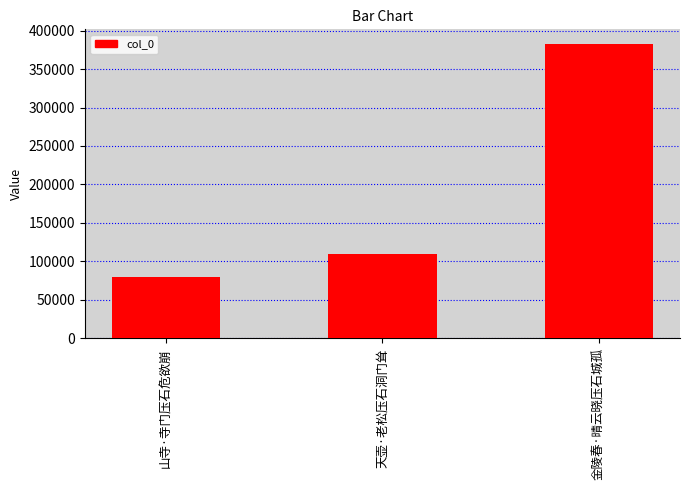

What is the value of the 2nd bar from the left?

109314